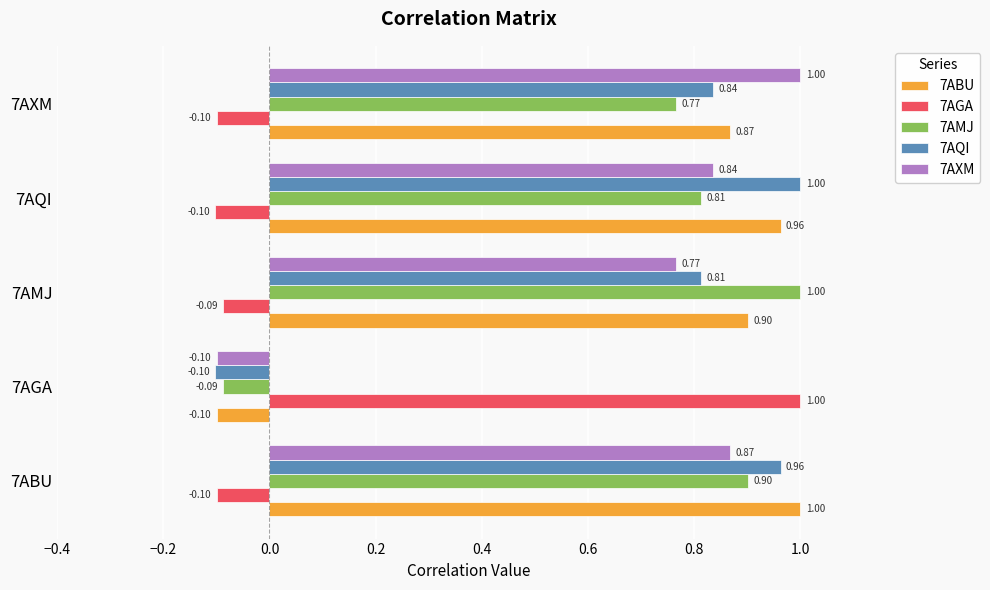

Which category has the highest value in the 7AXM series?

7AXM